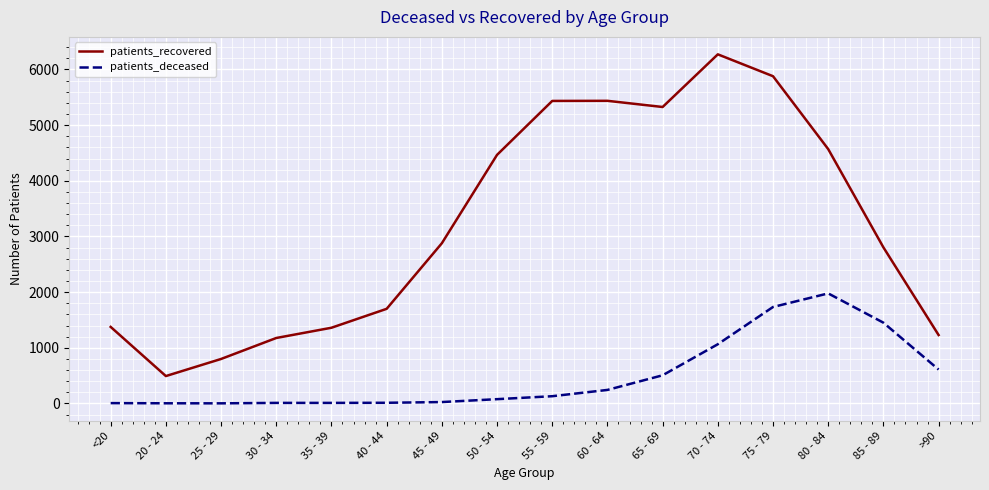

In patients_recovered, how many points are higher than both neighbors (excluding endpoints)?

2